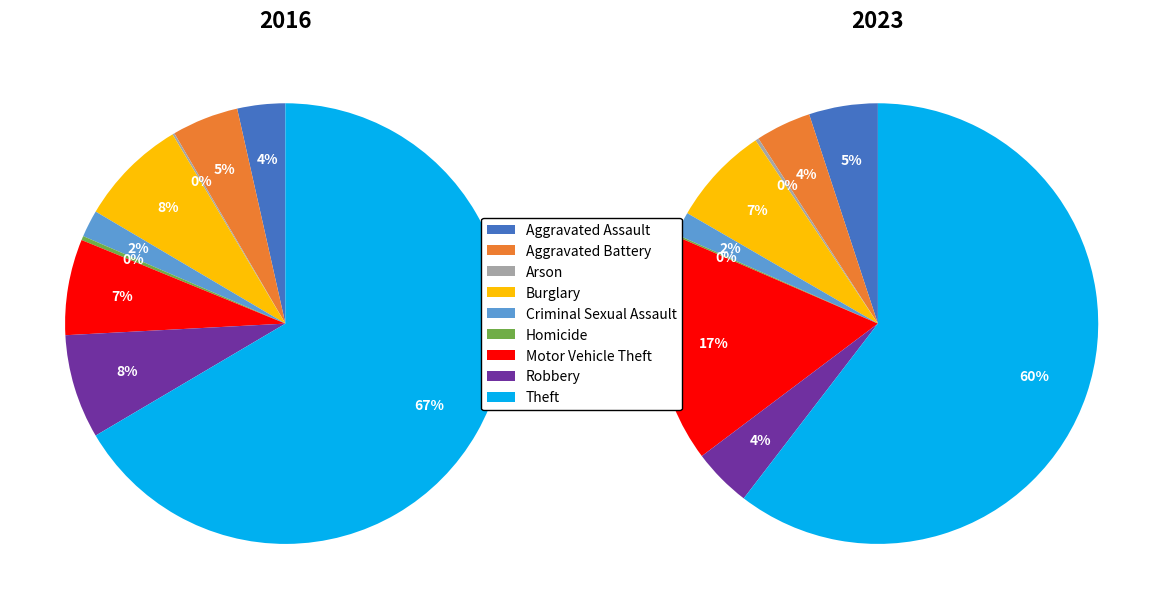

To the nearest percent, what is the average slice percentage?

11%